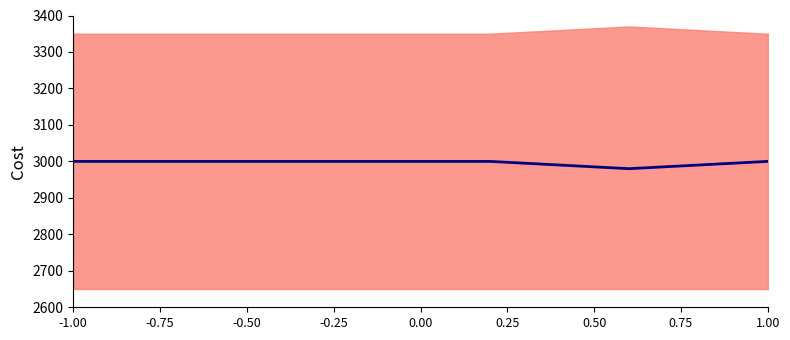

What position from the left is -0.50?

3